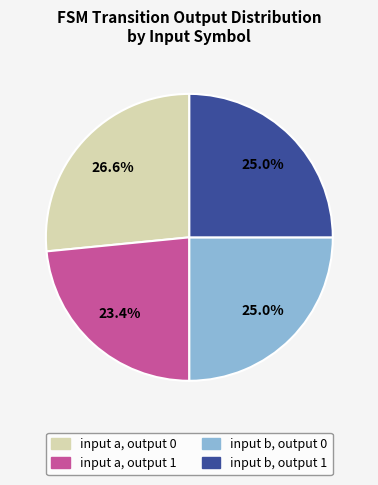

How many segments does this pie chart have?

4